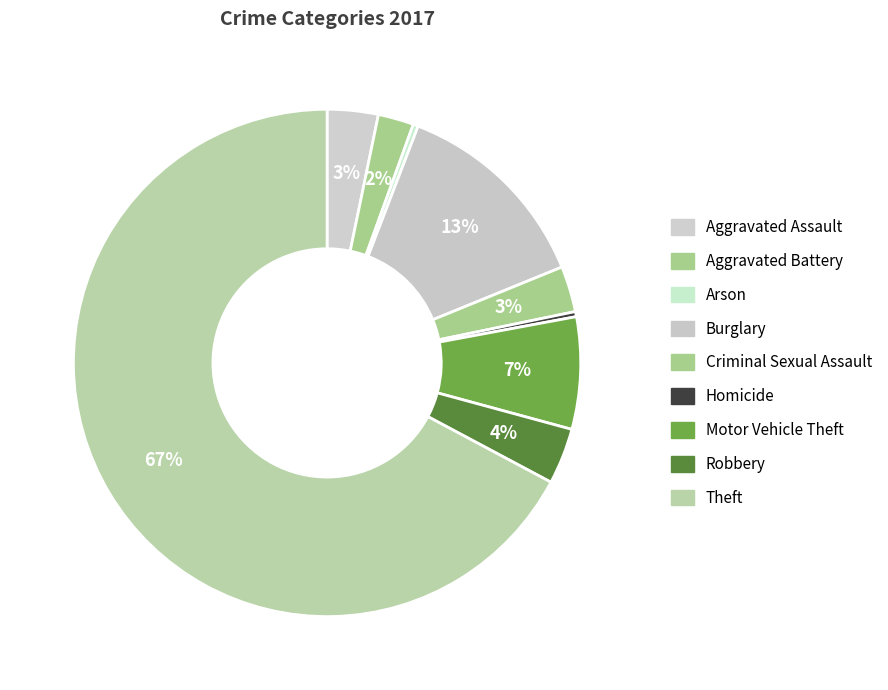

How many slices are in this pie chart?

9